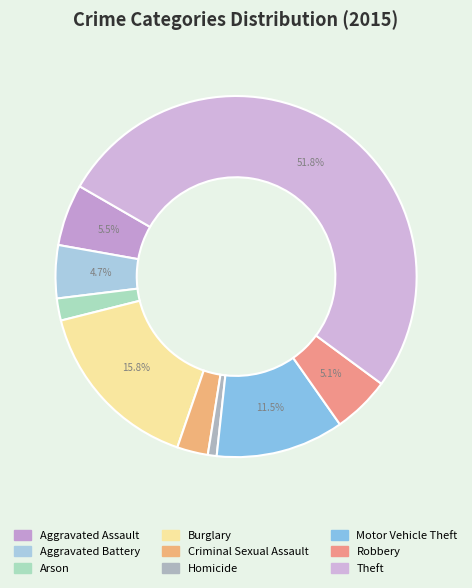

To the nearest percent, what percentage of the pie is Motor Vehicle Theft?

11%